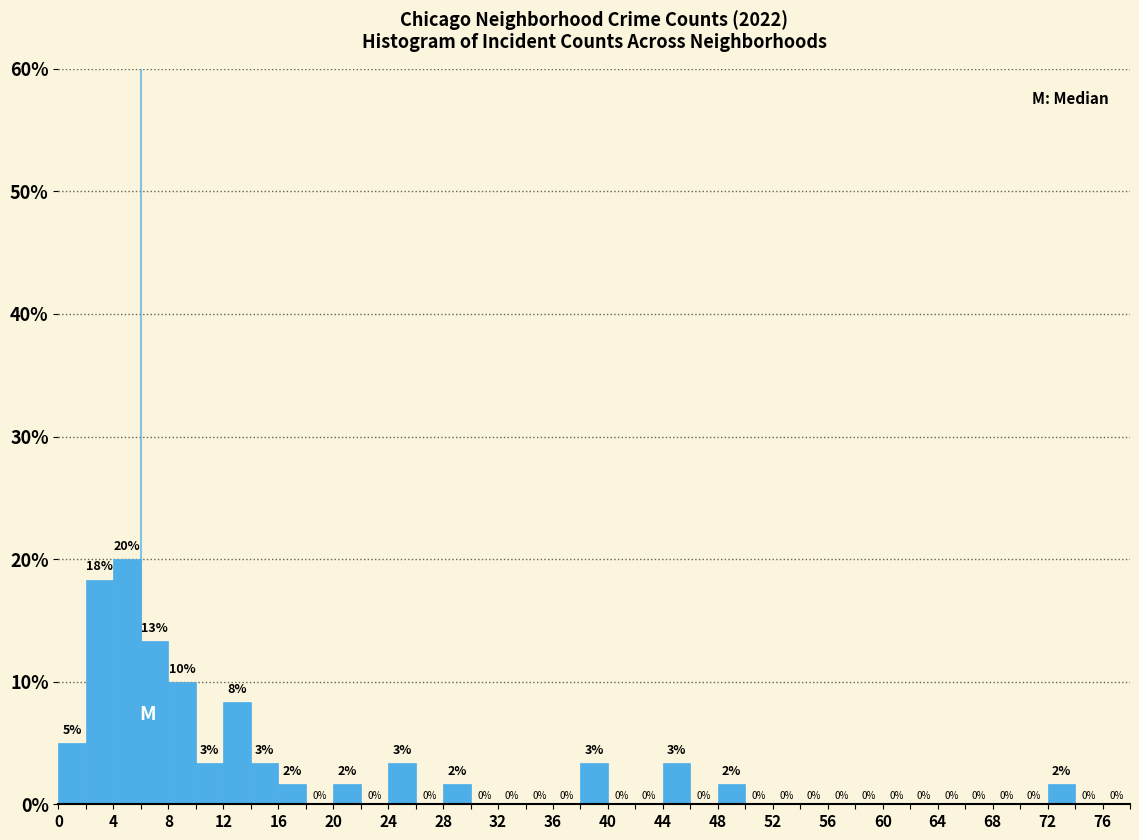

Over which range of the x-axis is the bar tallest?

4 to 6